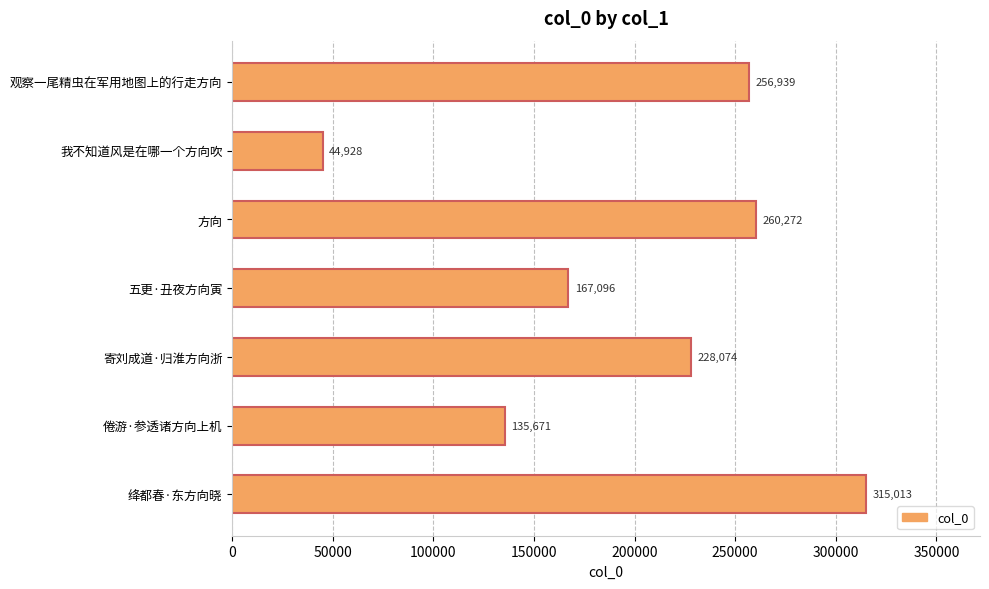

Does the chart contain any negative values?

No